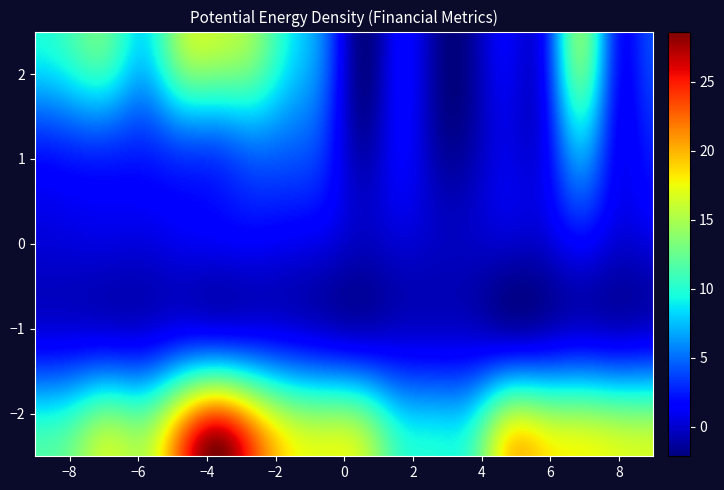

What is the minimum value shown in the chart?

-2.9